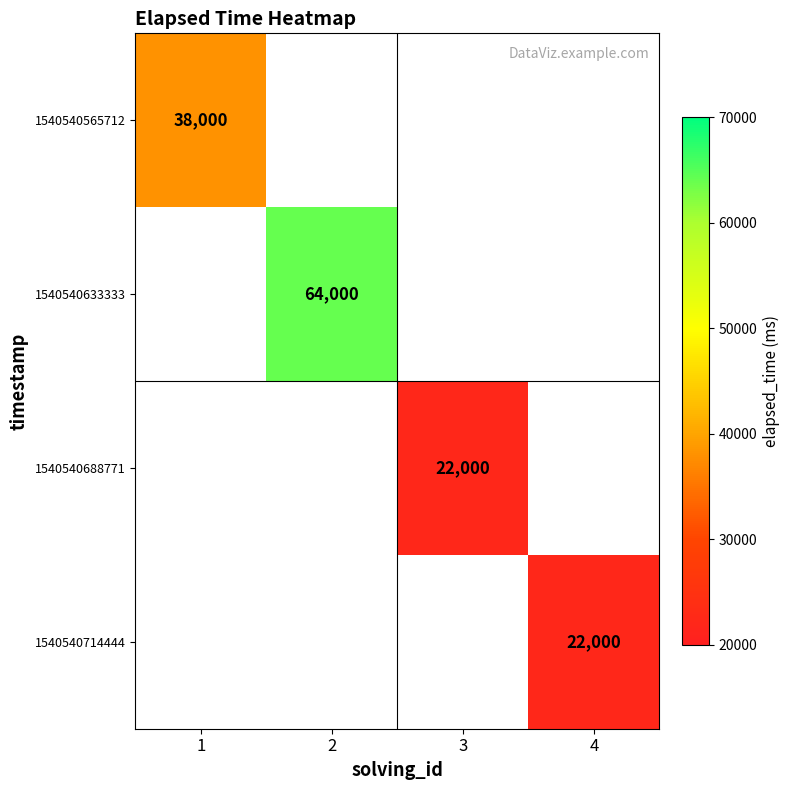

True or false: 1540540565712 has a value of 15520 at 1.

False